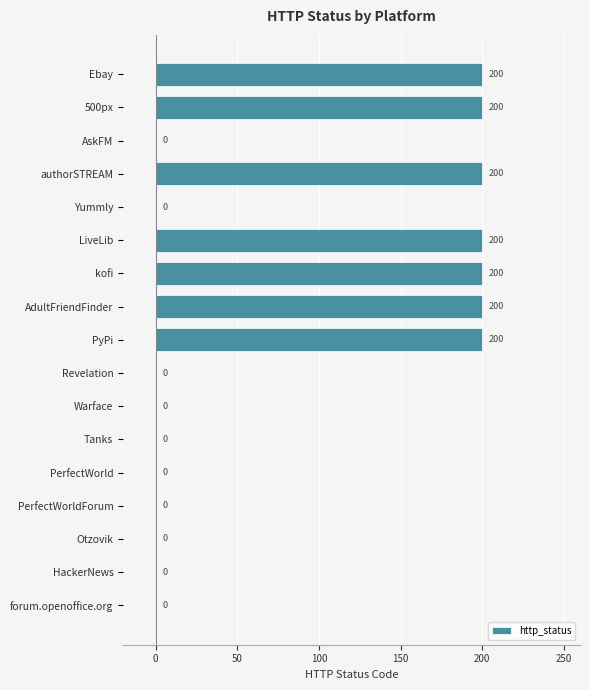

Reading top to bottom, what are all the values shown in this chart?

Ebay=200	500px=200	AskFM=0	authorSTREAM=200	Yummly=0	LiveLib=200	kofi=200	AdultFriendFinder=200	PyPi=200	Revelation=0	Warface=0	Tanks=0	PerfectWorld=0	PerfectWorldForum=0	Otzovik=0	HackerNews=0	forum.openoffice.org=0